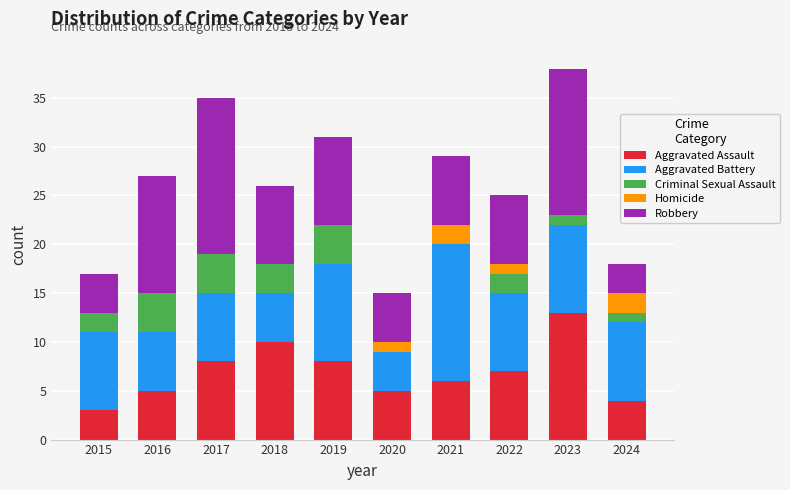

What is the highest value of the Aggravated Assault series?

13